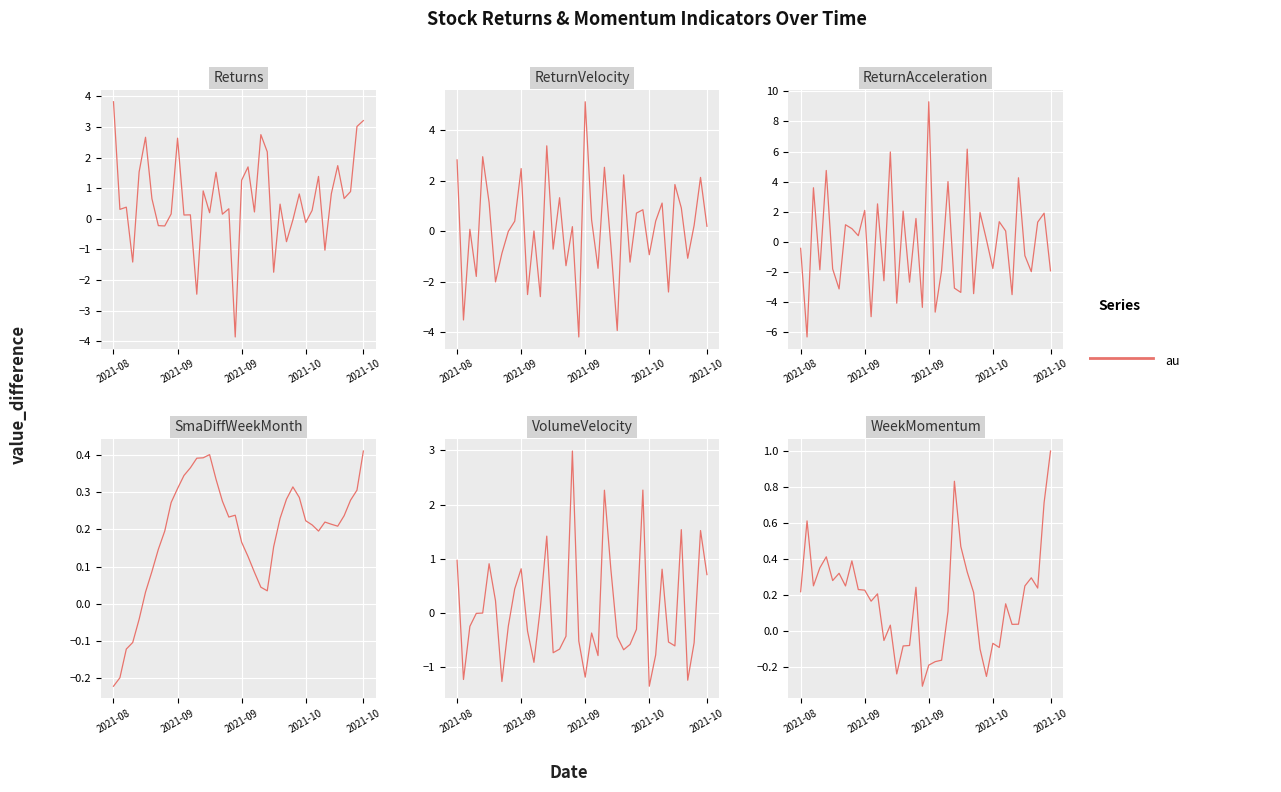

Which category has the lowest value in the ReturnVelocity series?

19